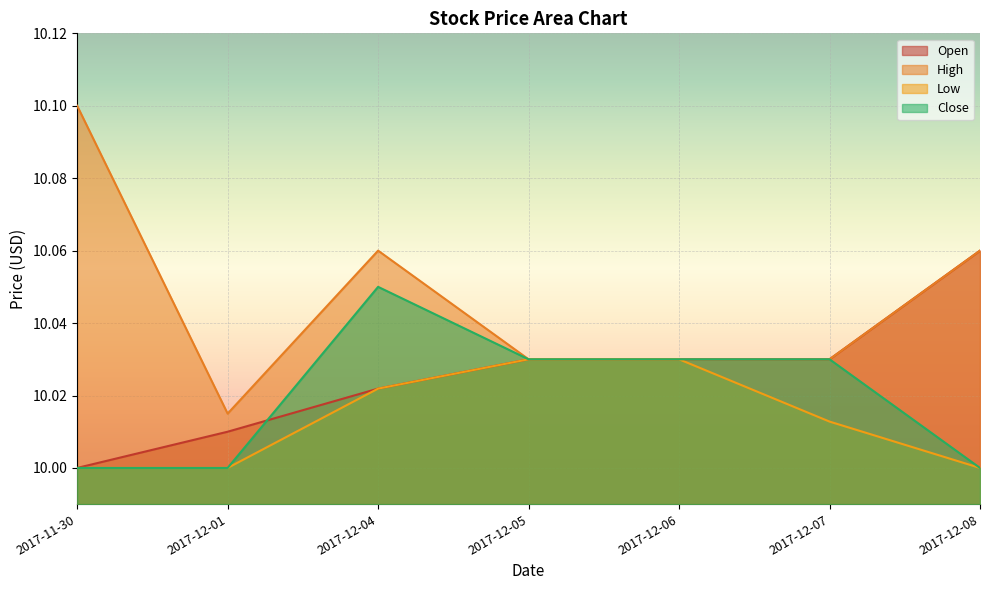

Reading left to right, what are all the values shown in this chart?

Open: 2017-11-30=10.0	2017-12-01=10.0	2017-12-04=10.0	2017-12-05=10.0	2017-12-06=10.0	2017-12-07=10.0	2017-12-08=10.1
High: 2017-11-30=10.1	2017-12-01=10.0	2017-12-04=10.1	2017-12-05=10.0	2017-12-06=10.0	2017-12-07=10.0	2017-12-08=10.1
Low: 2017-11-30=10.0	2017-12-01=10.0	2017-12-04=10.0	2017-12-05=10.0	2017-12-06=10.0	2017-12-07=10.0	2017-12-08=10.0
Close: 2017-11-30=10.0	2017-12-01=10.0	2017-12-04=10.1	2017-12-05=10.0	2017-12-06=10.0	2017-12-07=10.0	2017-12-08=10.0